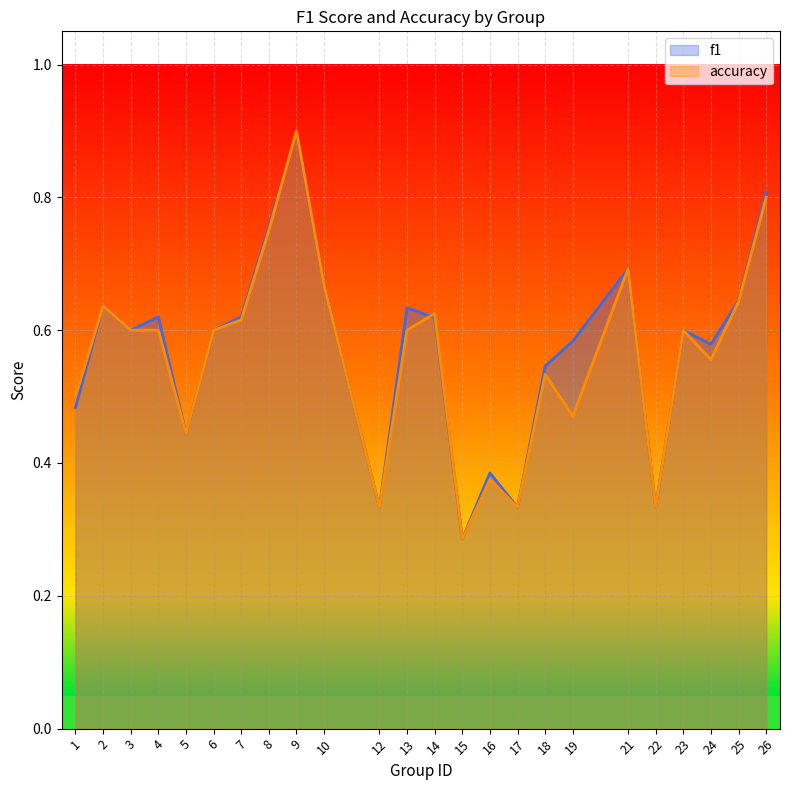

Which series has the widest spread of values?

accuracy